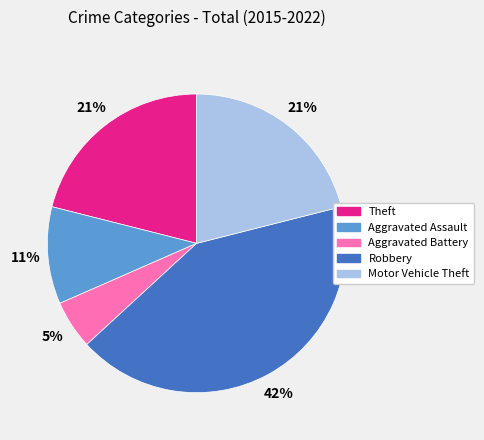

The Robbery slice represents 42% of the pie. True or false?

True